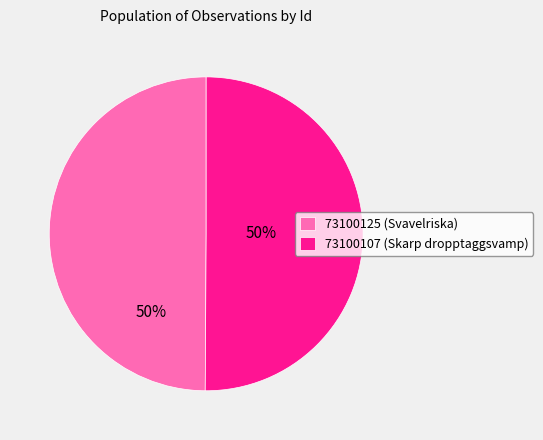

To the nearest percent, what is the average slice percentage?

50%